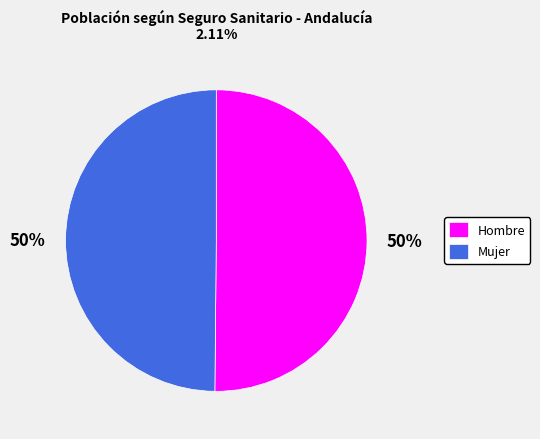

Do Hombre and Mujer together represent more than half of the pie?

Yes